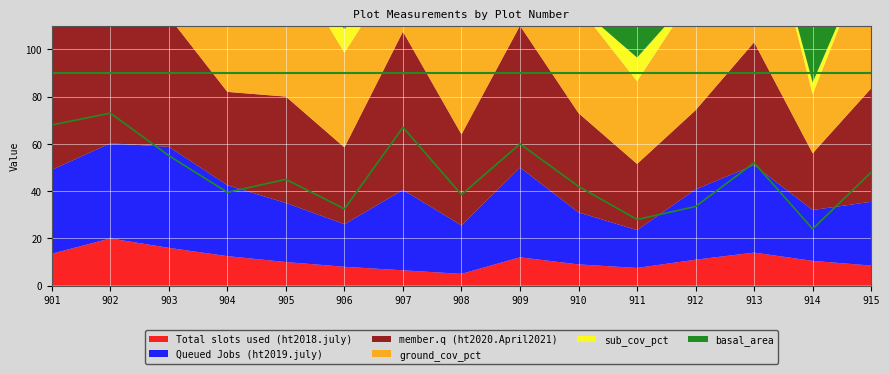

How many data points in Queued Jobs (ht2019.july) are above 29?

8